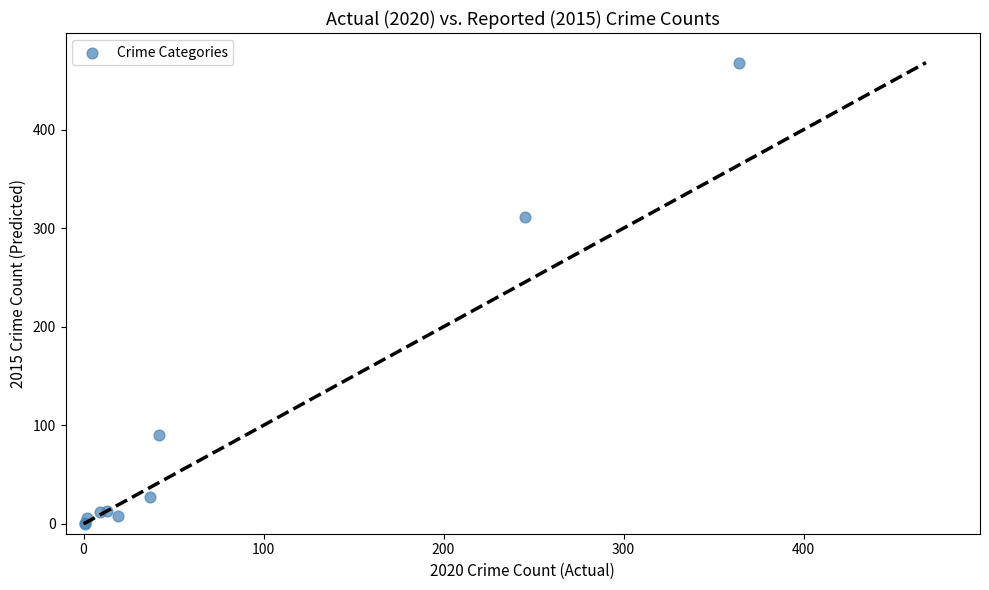

What Y value in the scatter plot is closest to 234?

311